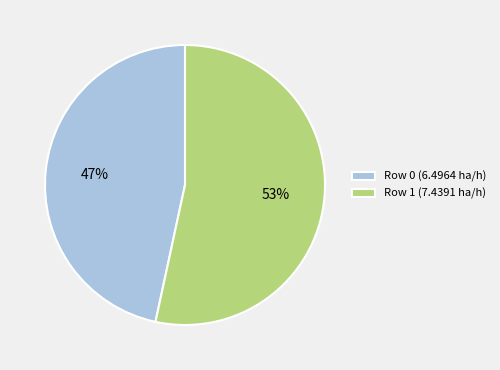

What is the largest slice in the pie chart?

Row 1